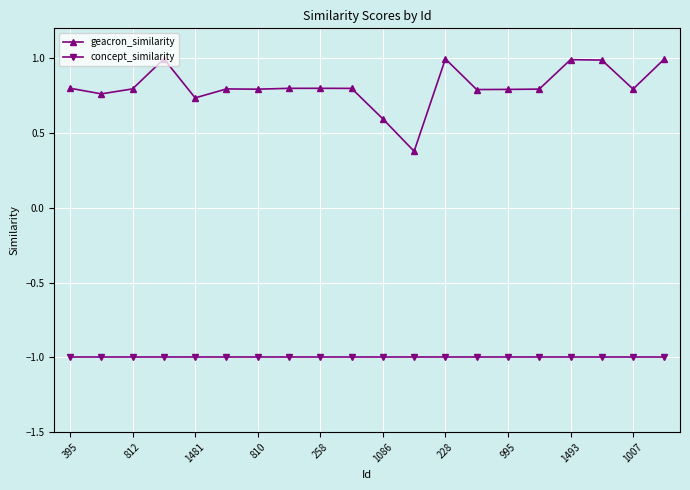

List the series in order of their peak value, lowest first.

concept_similarity, geacron_similarity